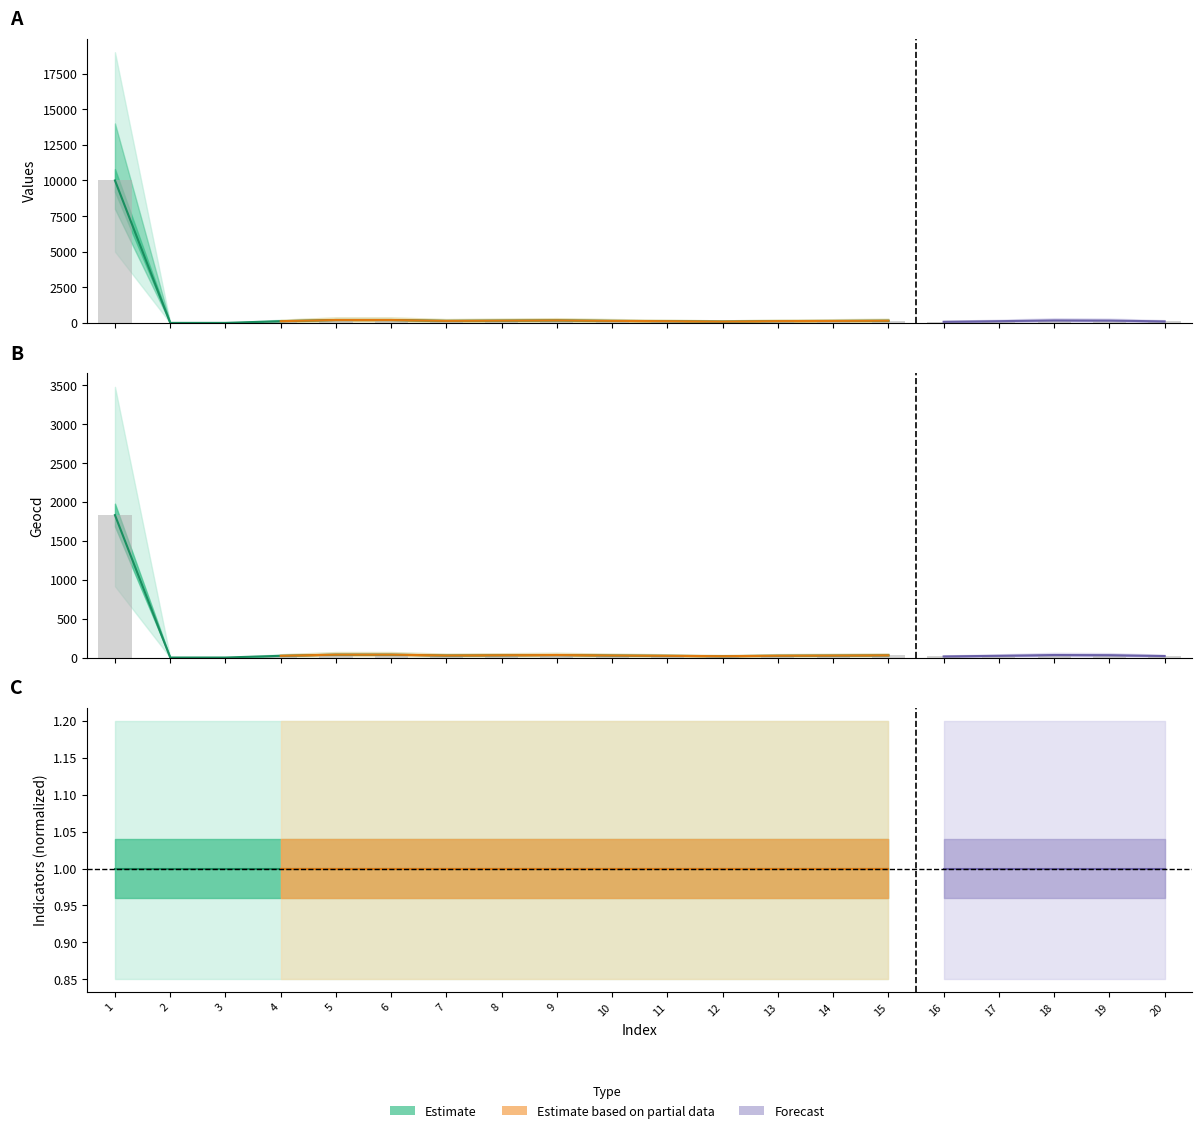

What is the spread (max minus min) of values at 12?

75